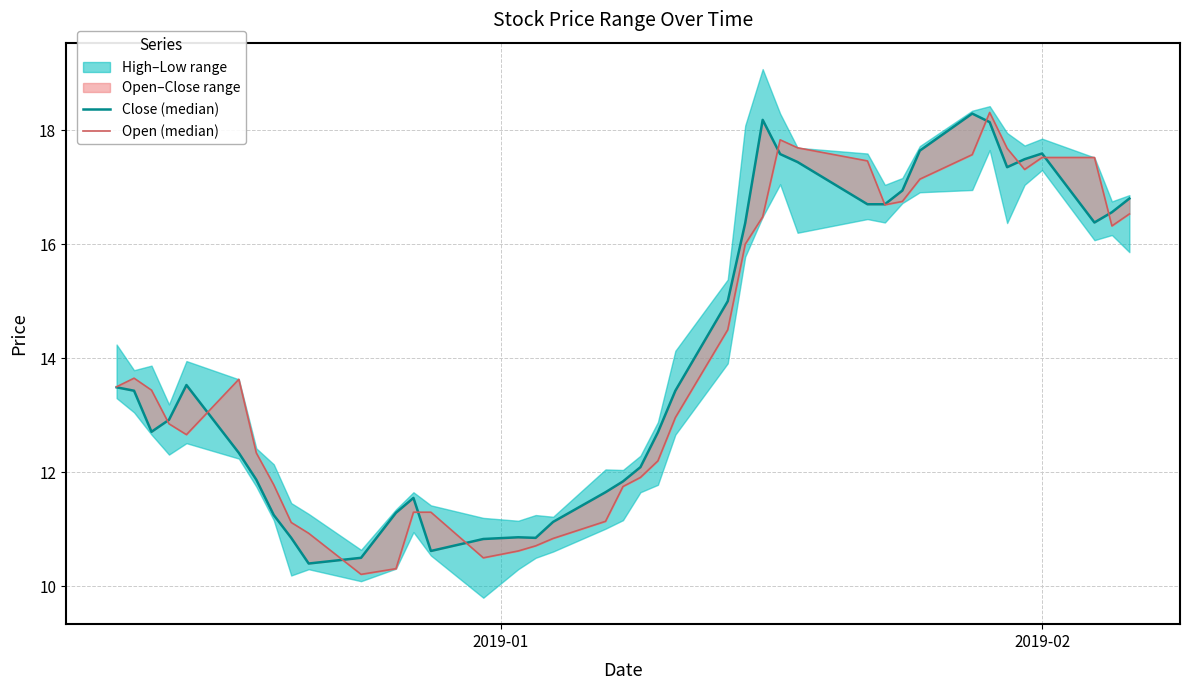

Rank the series by their average value, from highest to lowest.

Close (median), Open (median)